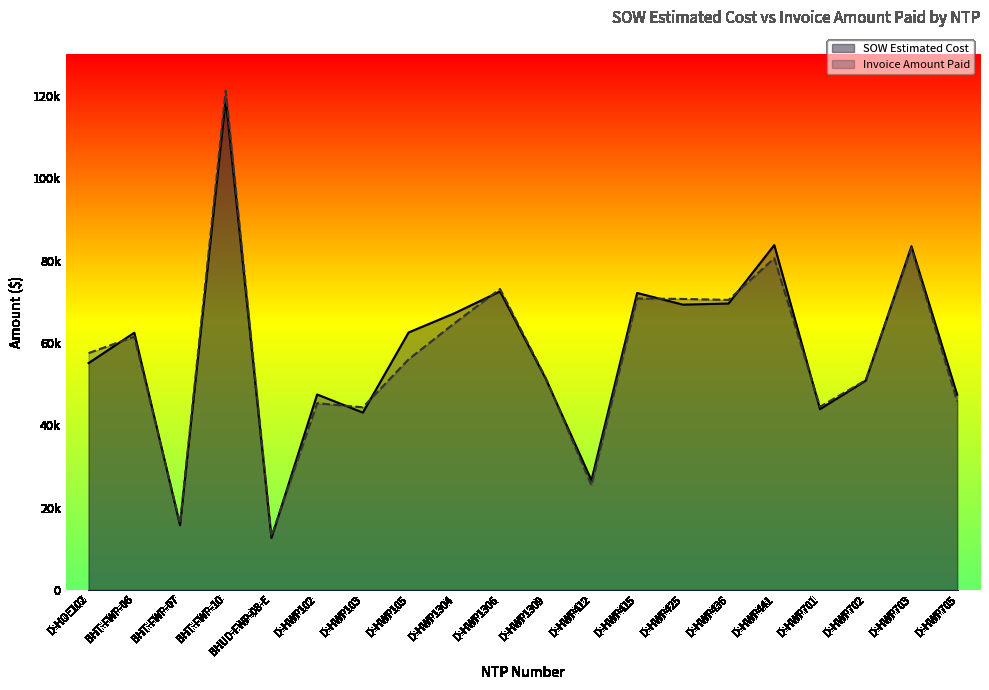

What is the sum of all Invoice Amount Paid values?

1146454.1